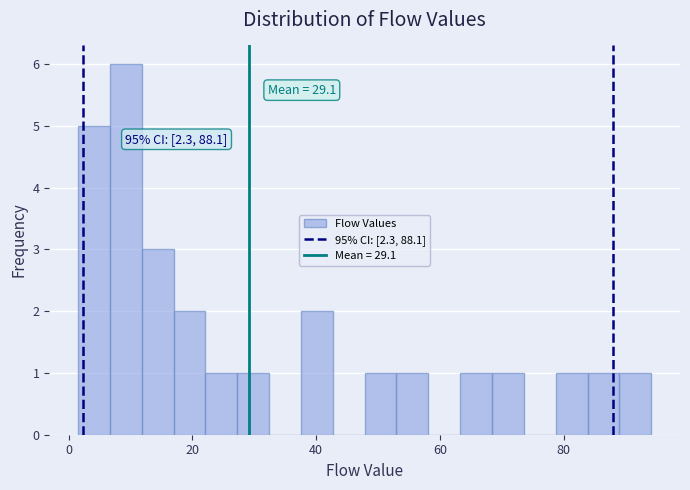

Around what value on the x-axis is the tallest bar? Give the approximate position of its centre, as read against the axis.

10